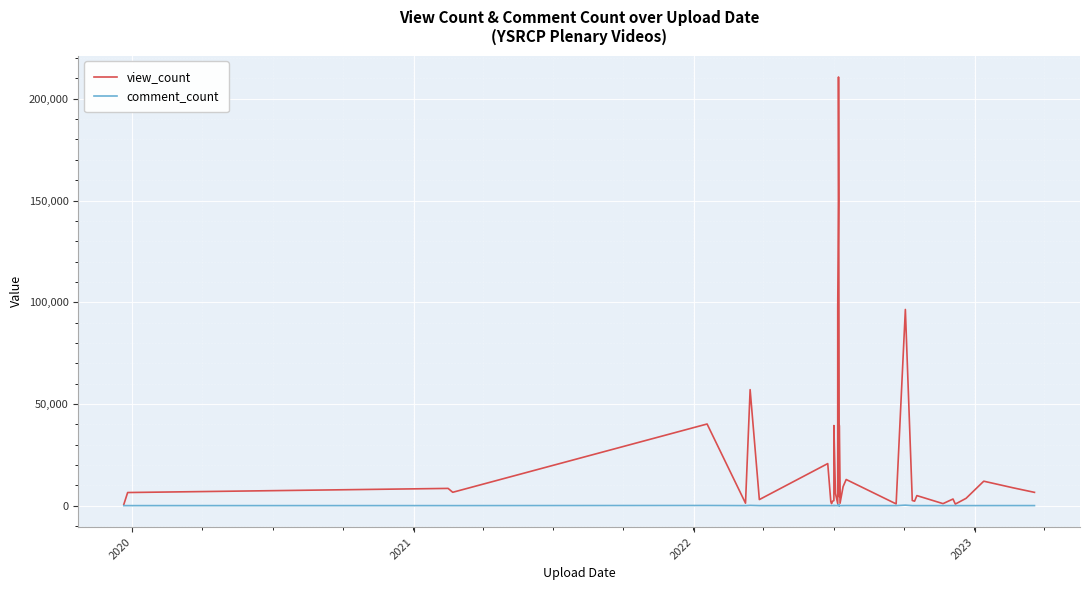

How many lines are shown in the chart?

2